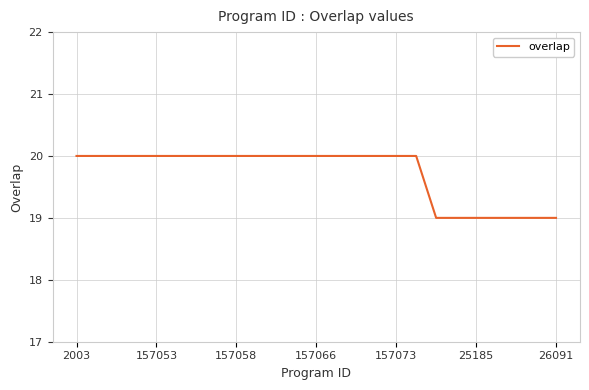

Reading left to right, transcribe all the data shown in this chart.

20	20	20	20	20	20	20	20	20	20	20	20	20	20	20	20	20	20	19	19	19	19	19	19	19